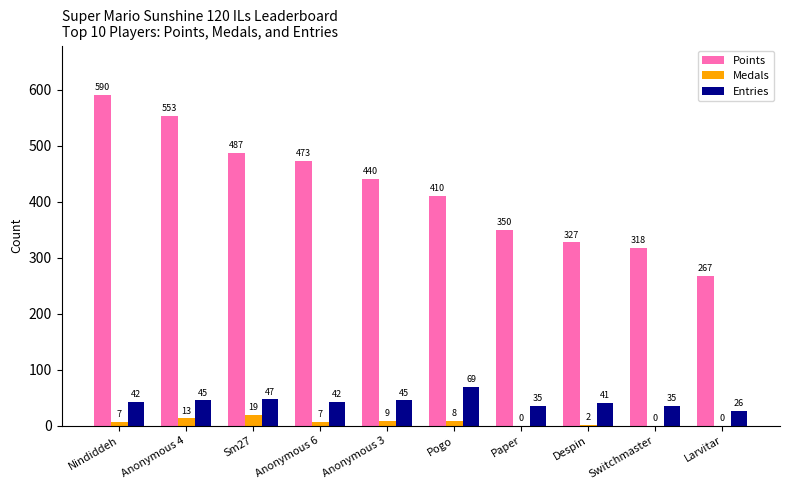

How many groups of bars are there?

10